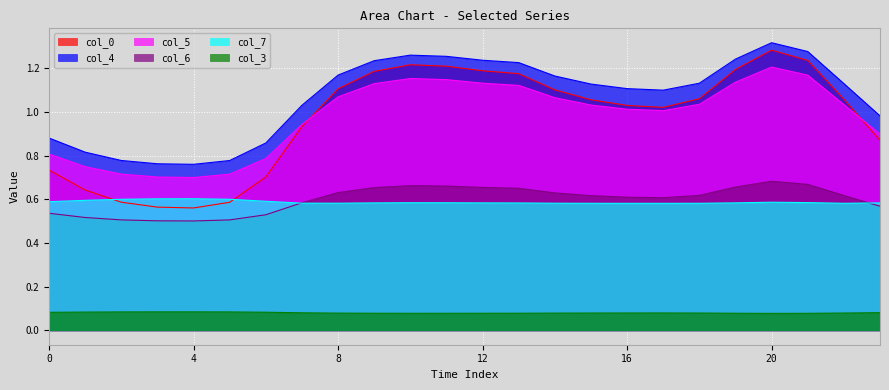

Where is col_3 nearest to the value 0?

20